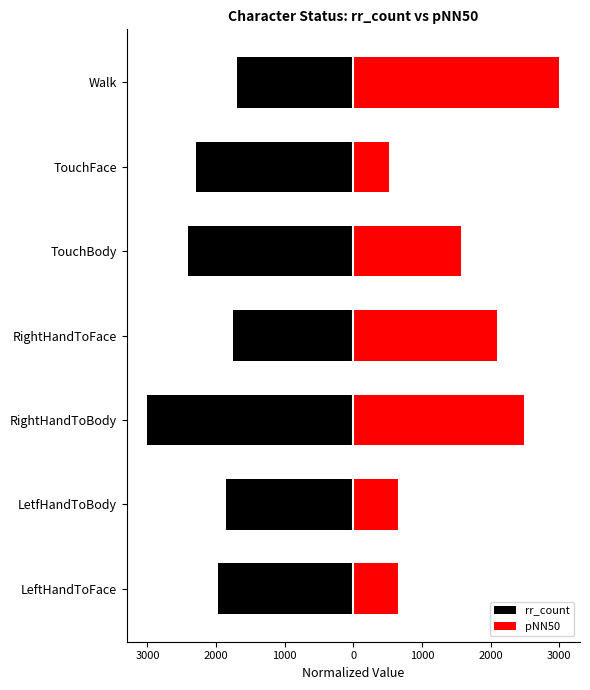

What are all the series names shown in the legend?

rr_count, pNN50